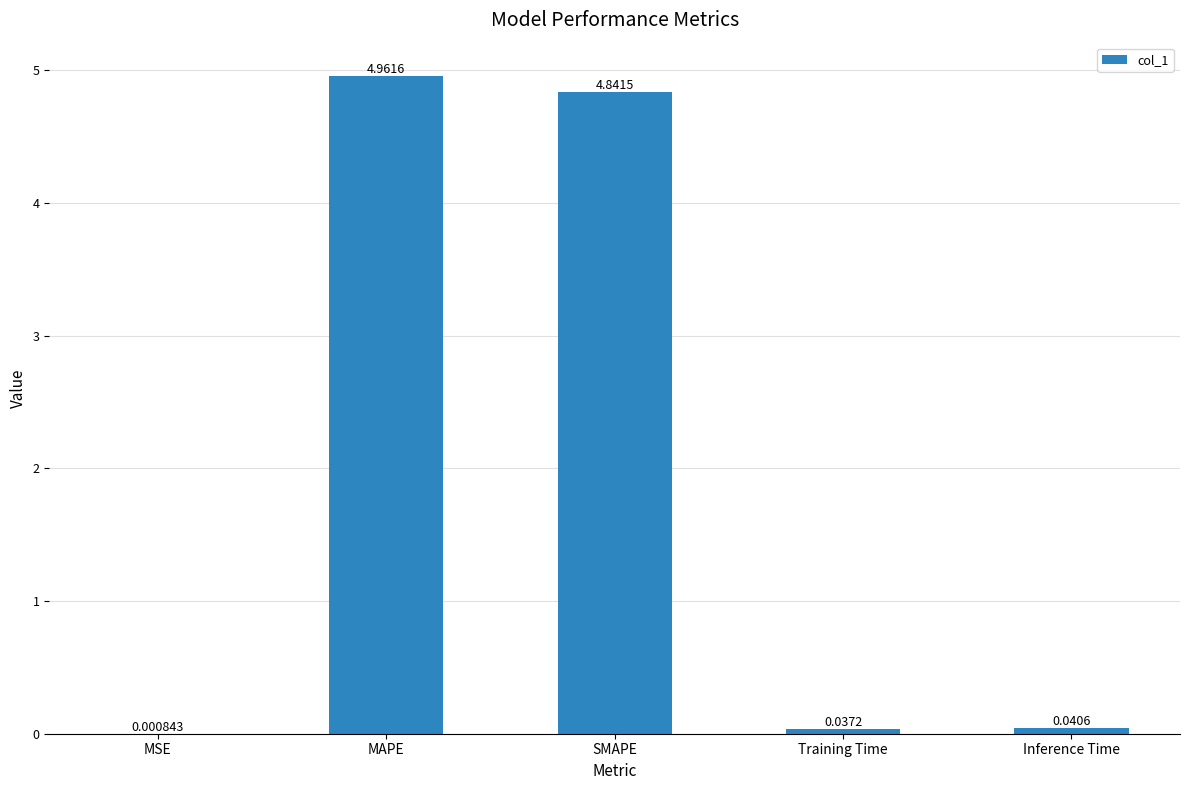

Which label corresponds to the largest value in the chart?

MAPE